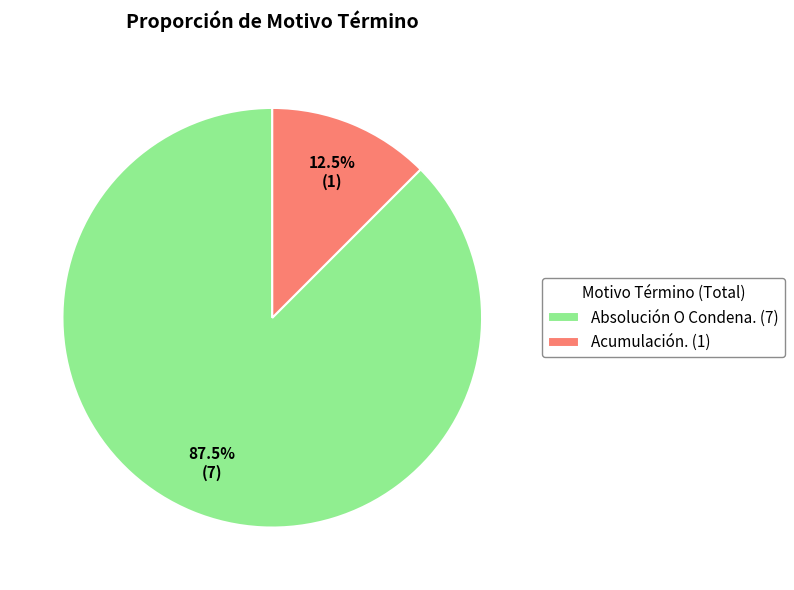

How many segments does this pie chart have?

2